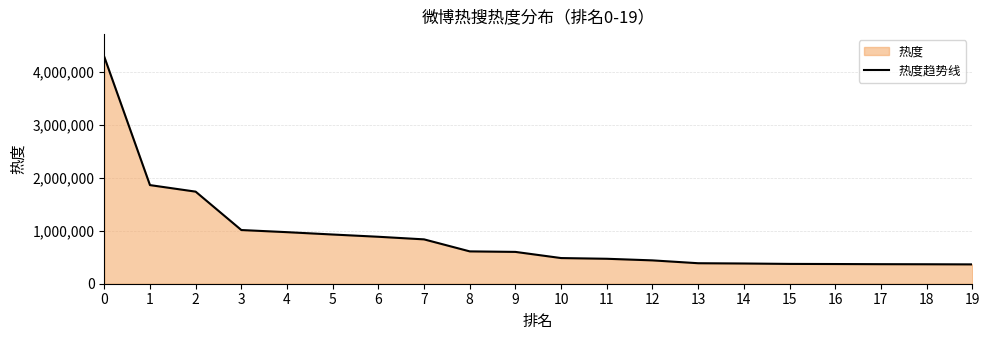

Does the chart display data point markers on the line(s)?

No